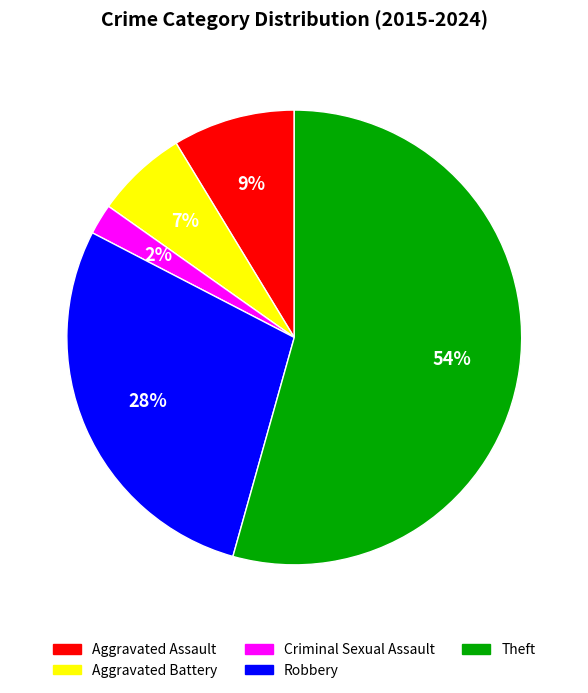

Do Aggravated Battery and Theft together represent more than half of the pie?

Yes